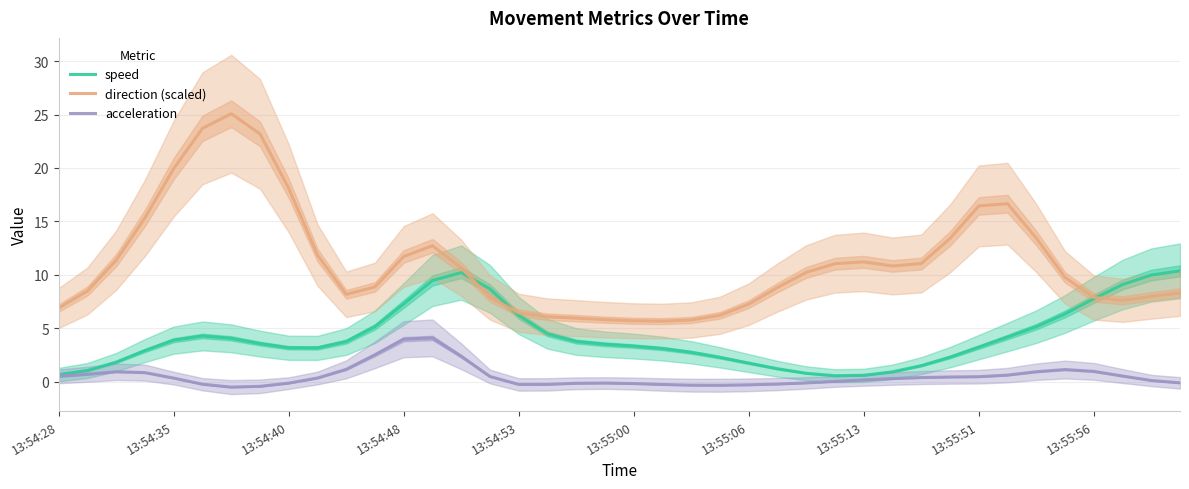

What value does the direction (scaled) series have at 18?

5.9